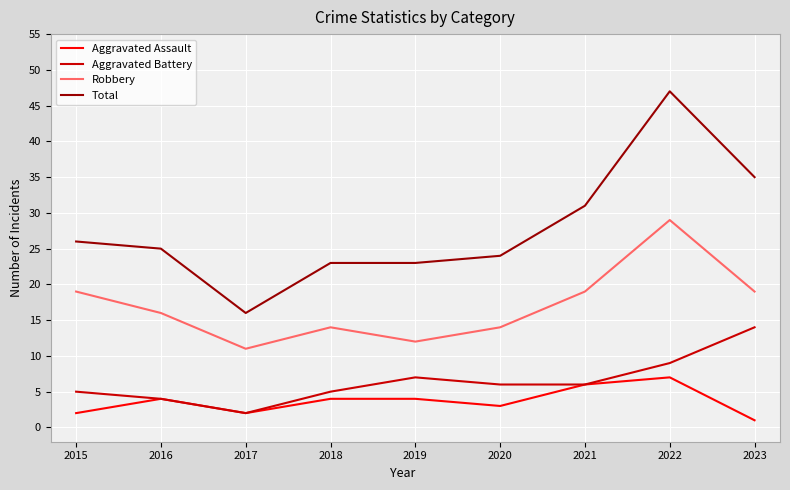

What are all the series names shown in the legend?

Aggravated Assault, Aggravated Battery, Robbery, Total